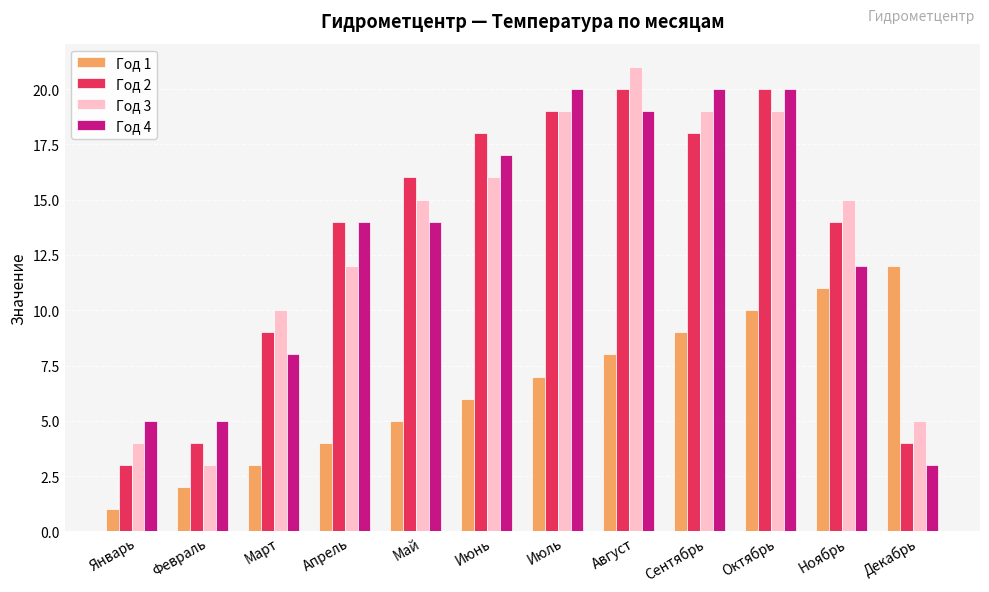

At Январь, list the series in order from largest to smallest.

Год 4, Год 3, Год 2, Год 1